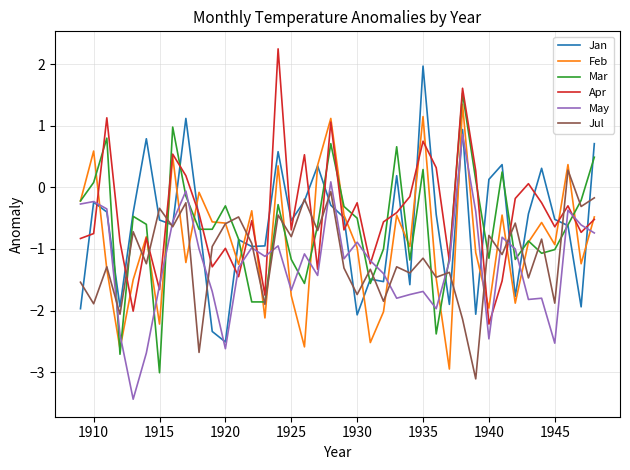

What is the difference between the maximum and minimum values in the Apr series?

4.5